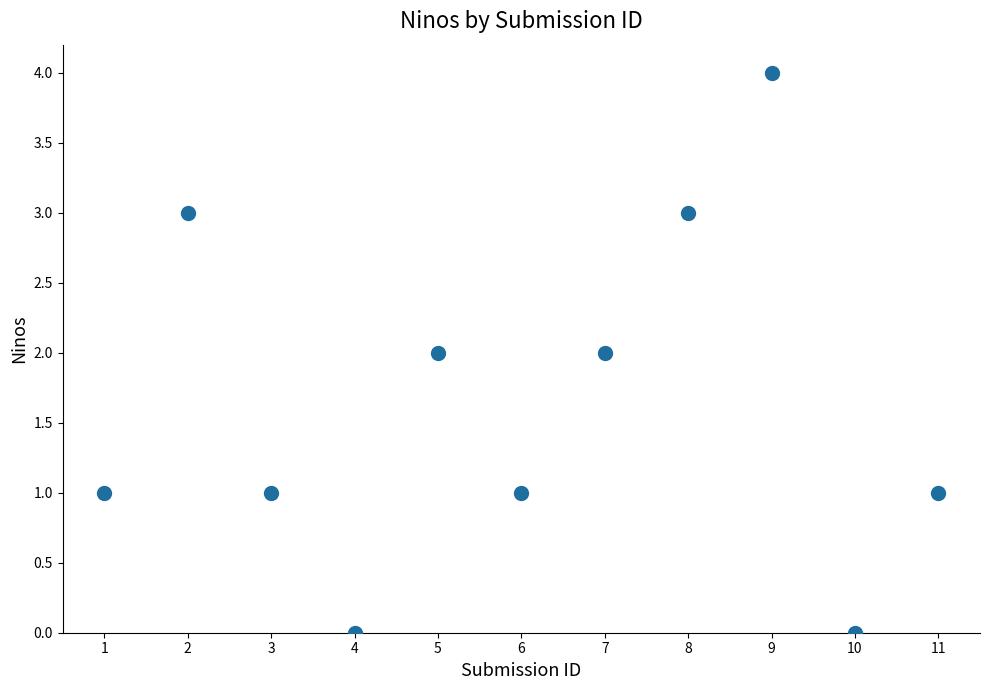

What is the range of X values (max minus min)?

10